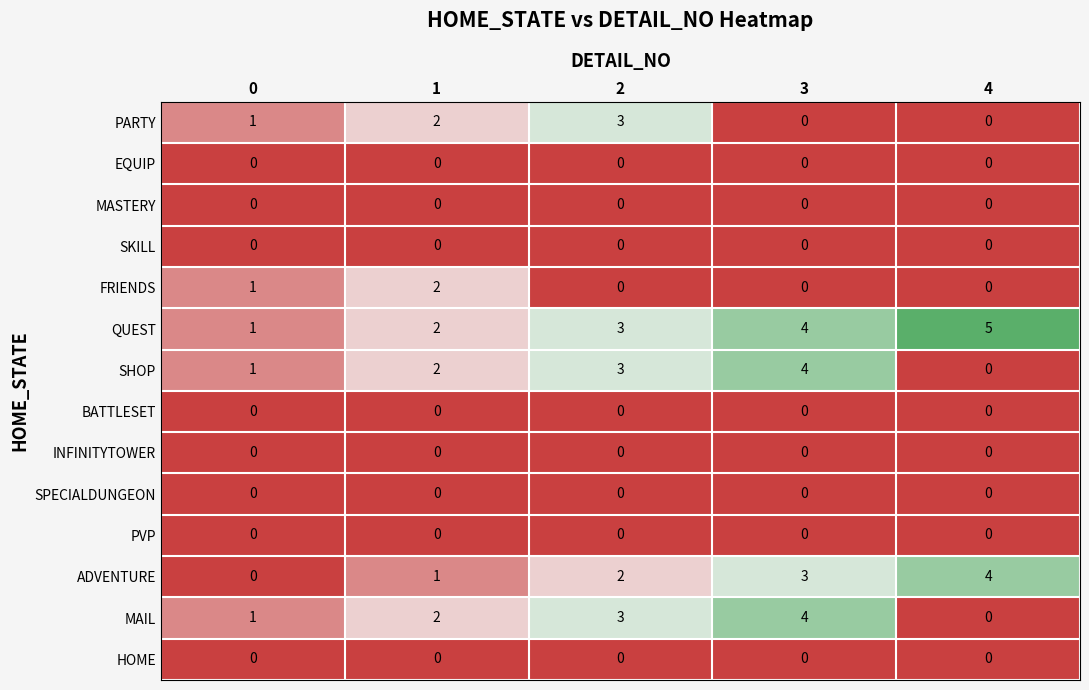

At which category is the sum across all series the highest?

3